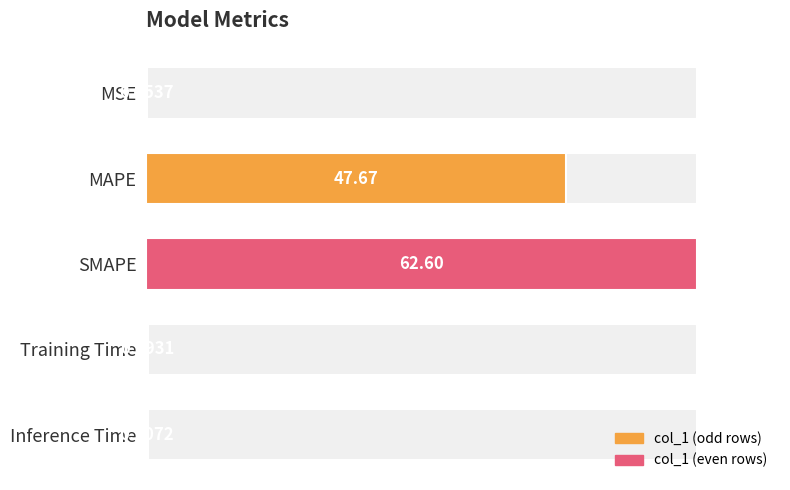

What is the greatest value displayed?

62.6